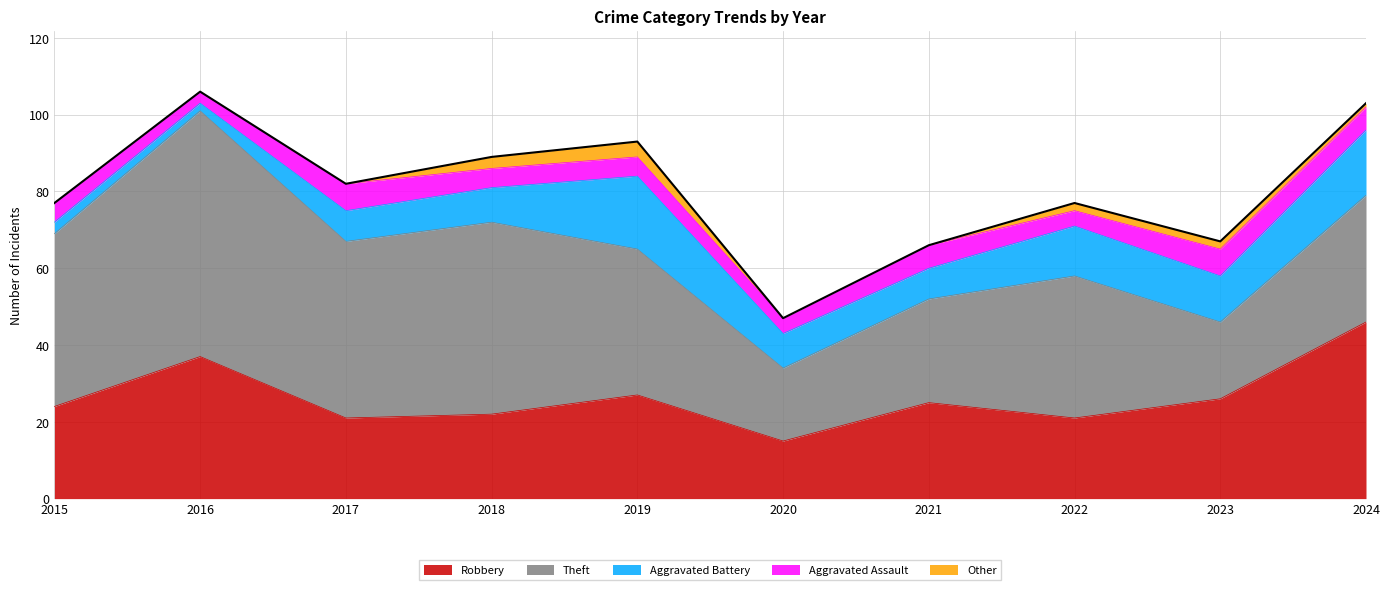

True or false: Aggravated Battery and Other intersect in this chart.

False